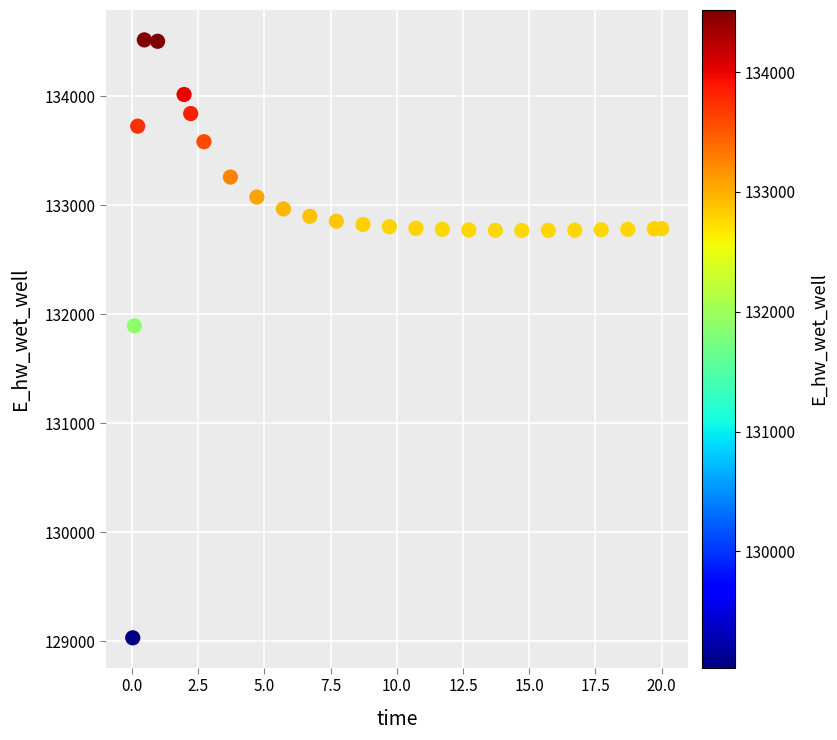

What is the range of Y values (max minus min)?

5488.7